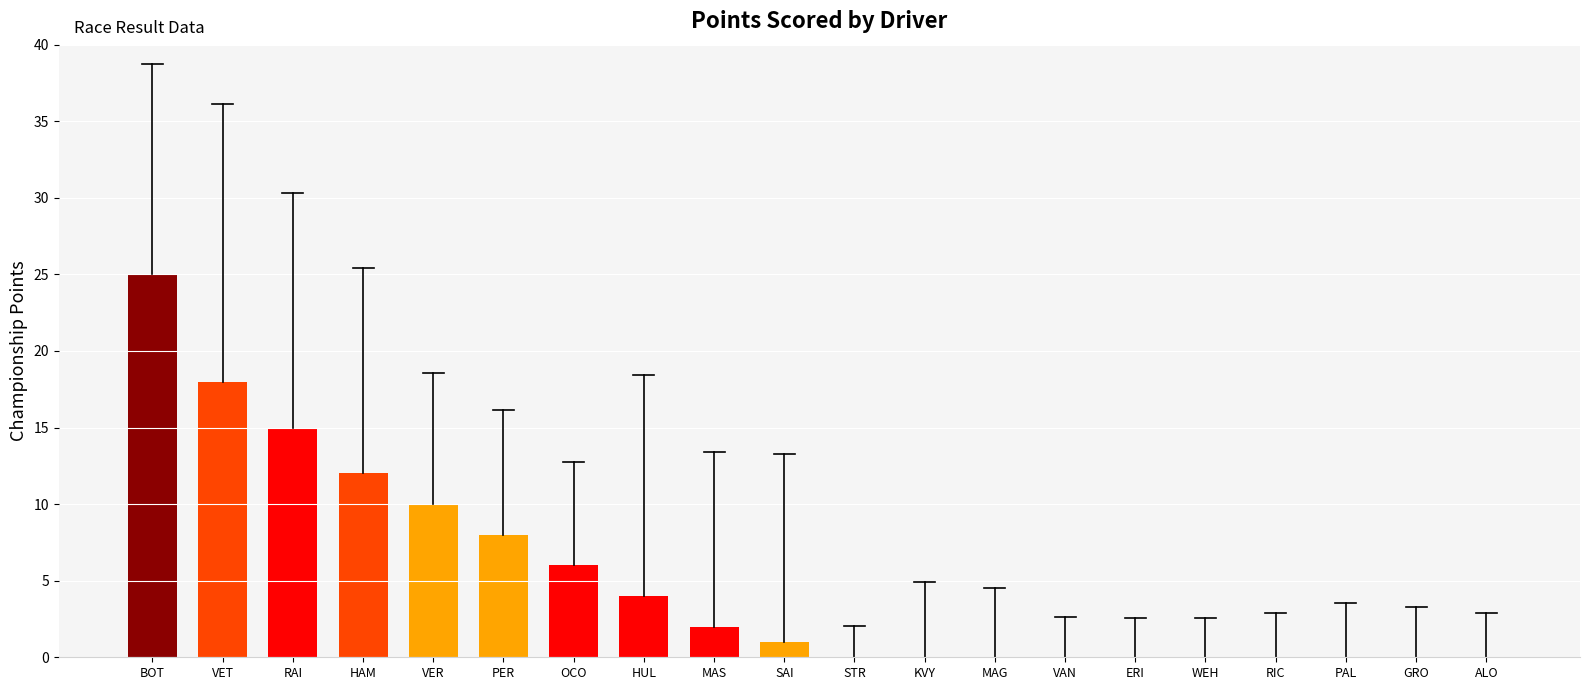

Which label corresponds to the largest value in the chart?

BOT